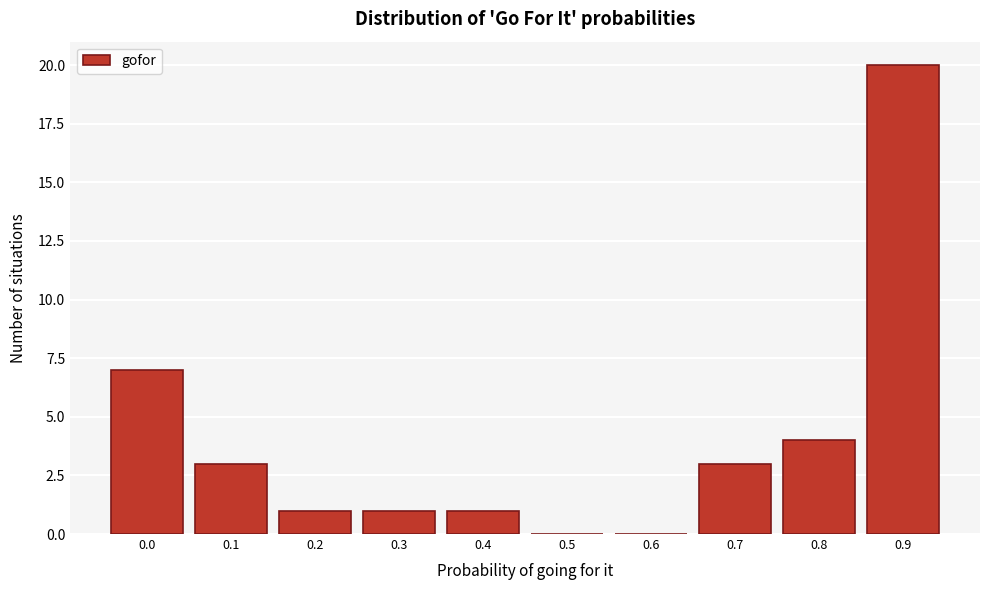

Reading left to right, what are all the values shown in this chart?

0.0=7	0.1=3	0.2=1	0.3=1	0.4=1	0.5=0	0.6=0	0.7=3	0.8=4	0.9=20